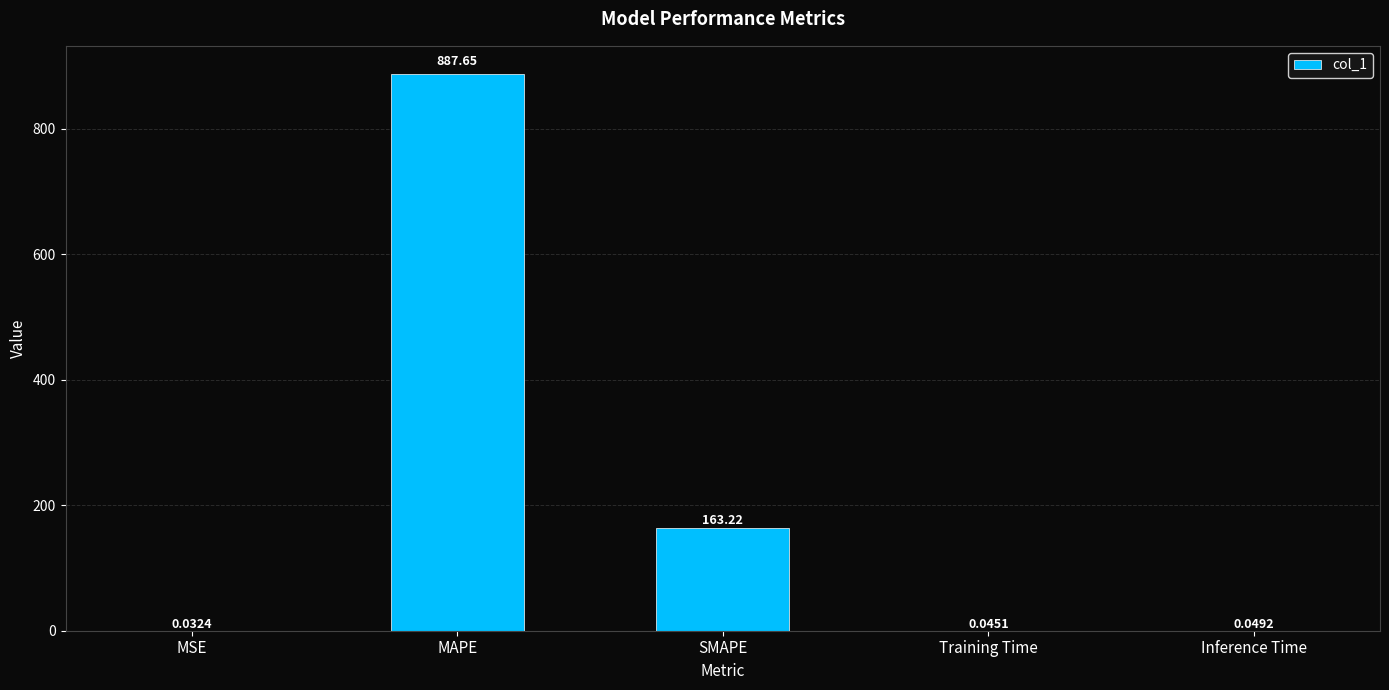

Which has a higher value, SMAPE or Training Time?

SMAPE